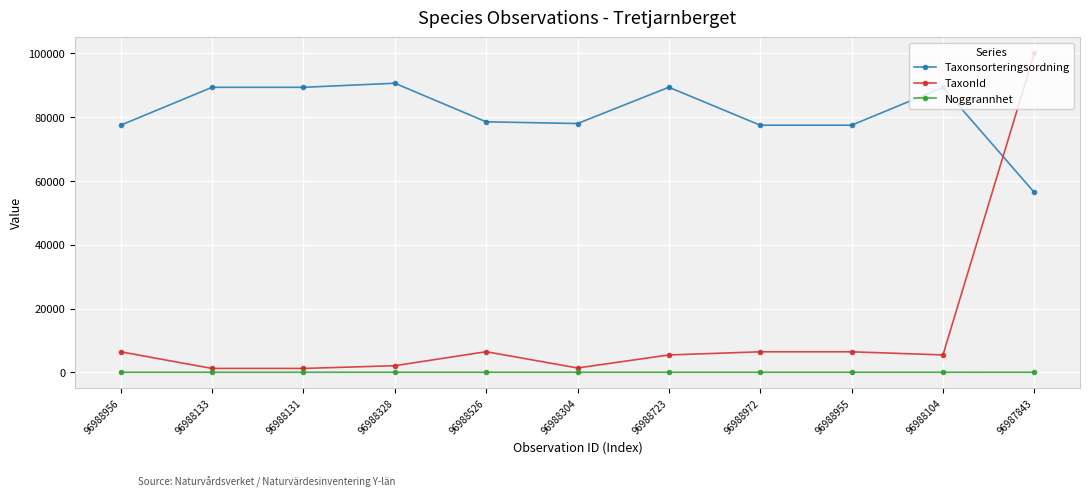

List the series in order of their overall mean, lowest first.

Noggrannhet, TaxonId, Taxonsorteringsordning